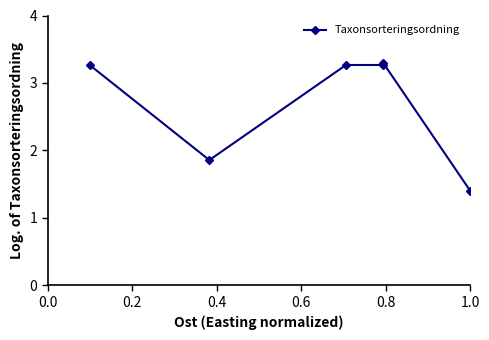

Reading left to right, extract all data points from this chart.

3.3	1.9	3.3	3.3	3.3	1.4